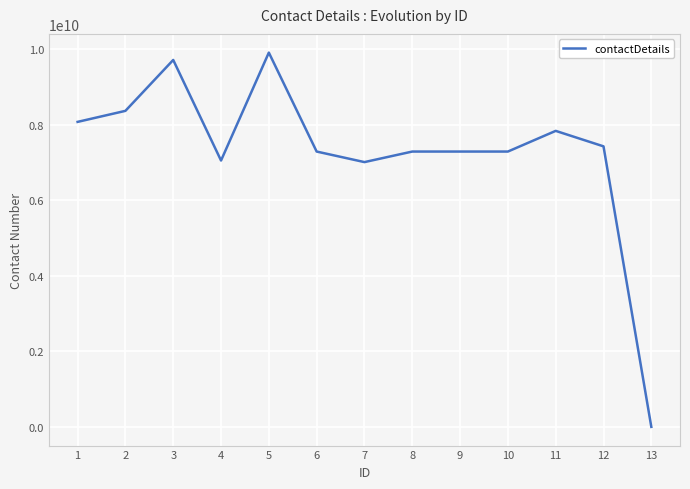

What is the smallest value displayed?

100